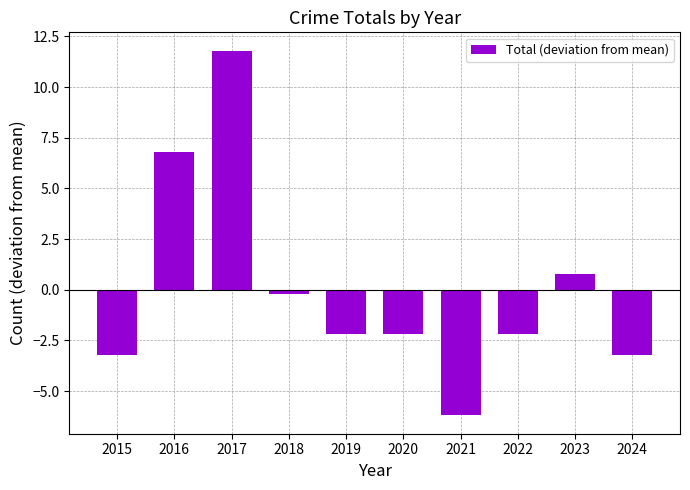

What is the difference between the second highest and second lowest values?

10.0